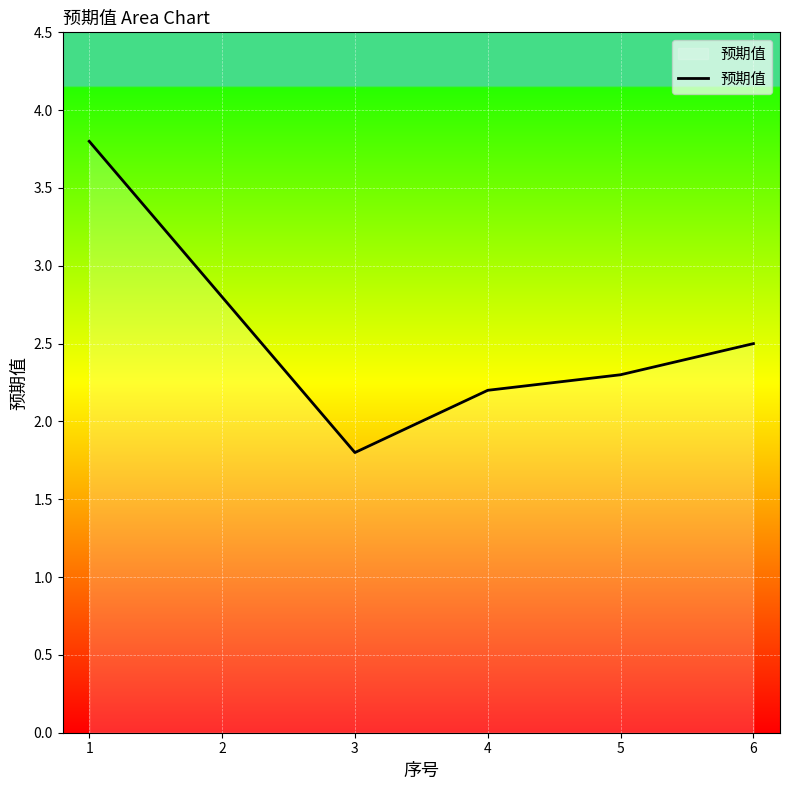

Reading left to right, extract all data points from this chart.

1=3.8	2=2.8	3=1.8	4=2.2	5=2.3	6=2.5